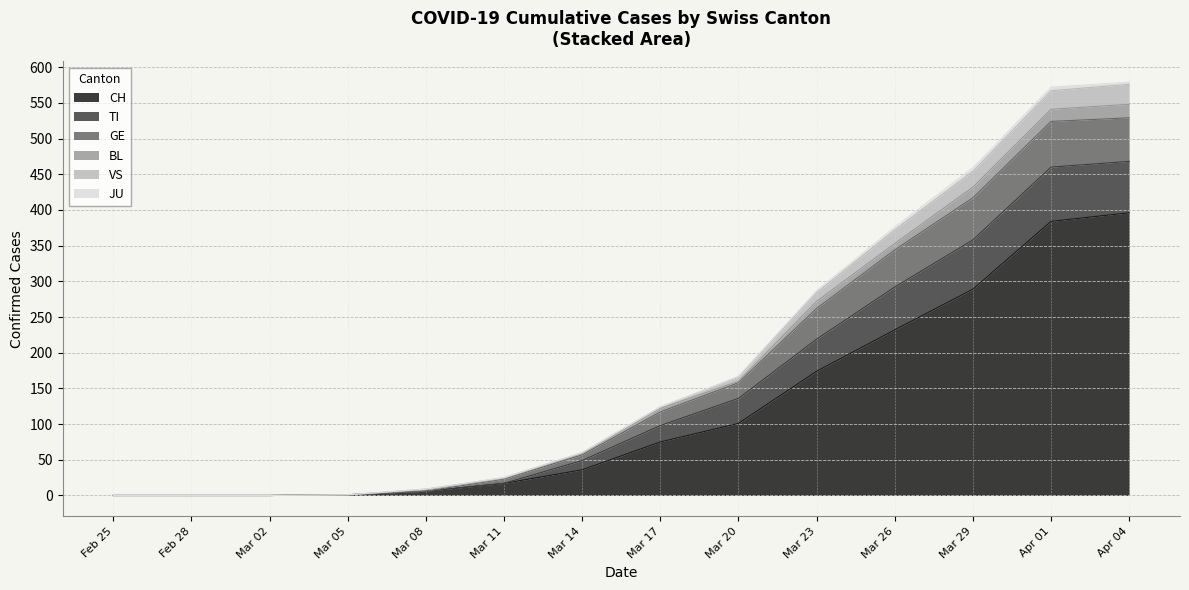

Which has a higher value, 2020-04-25 or 2020-03-28?

2020-03-28